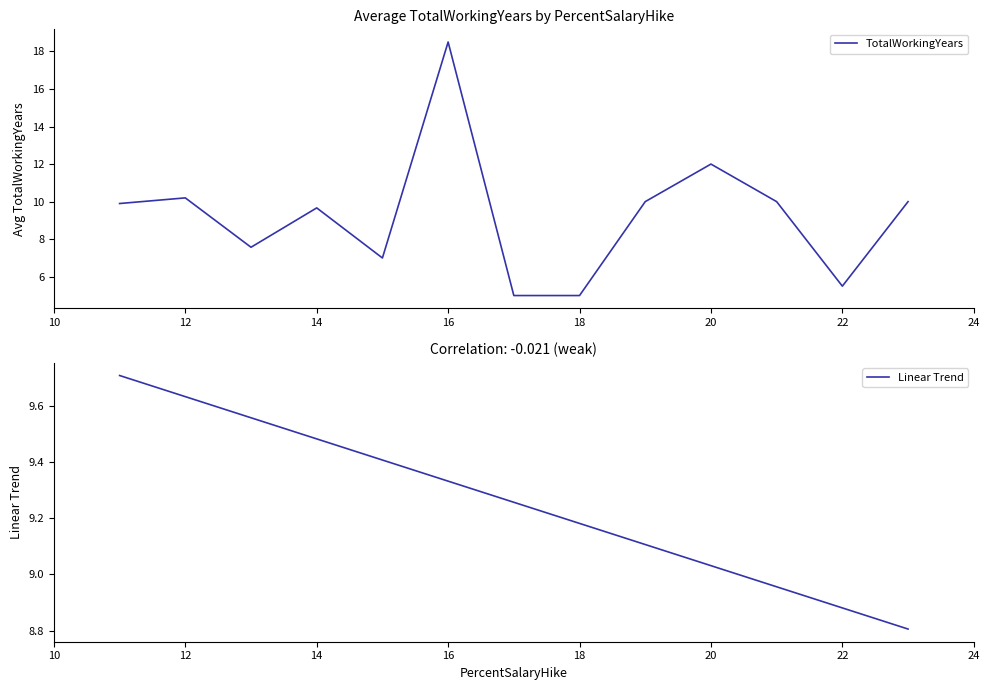

What is the difference between the maximum and second lowest values in the TotalWorkingYears series?

13.5